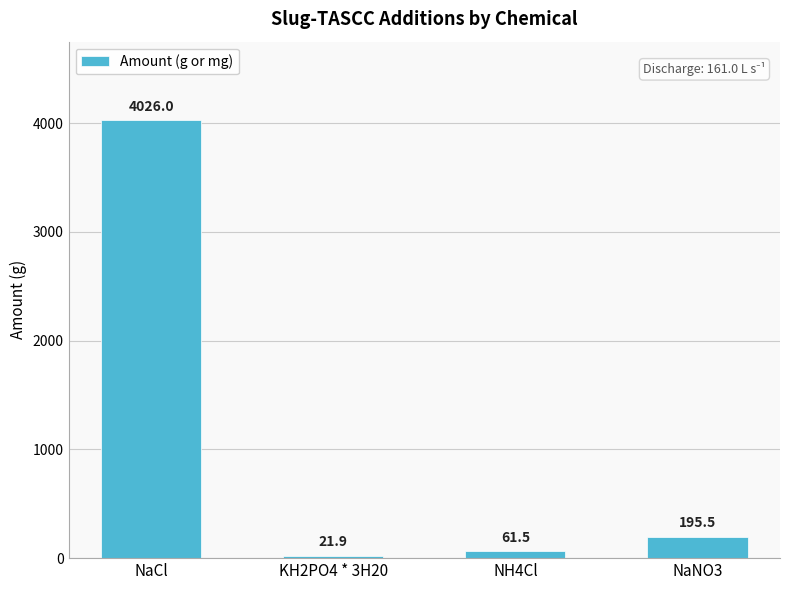

At which label is the value closest to 2023?

NaNO3